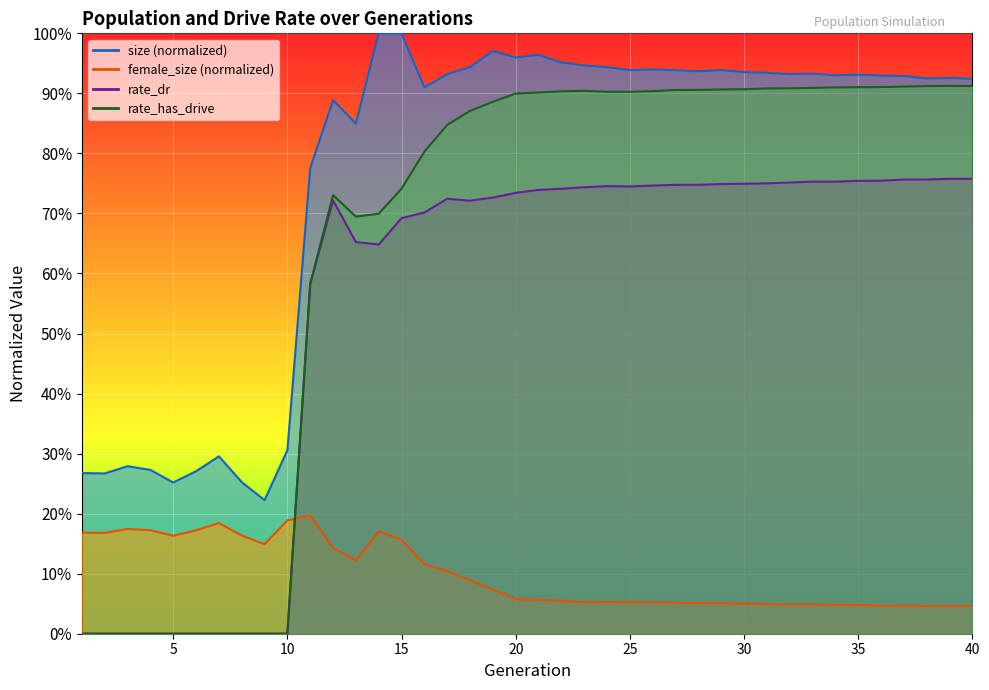

How many data points in rate_has_drive are above 0?

30